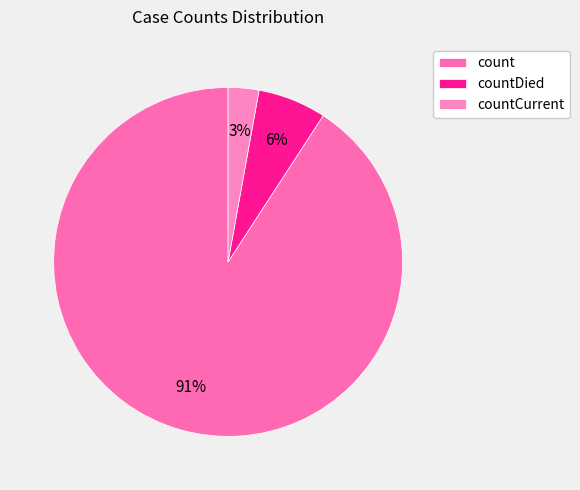

How many slices are in this pie chart?

3